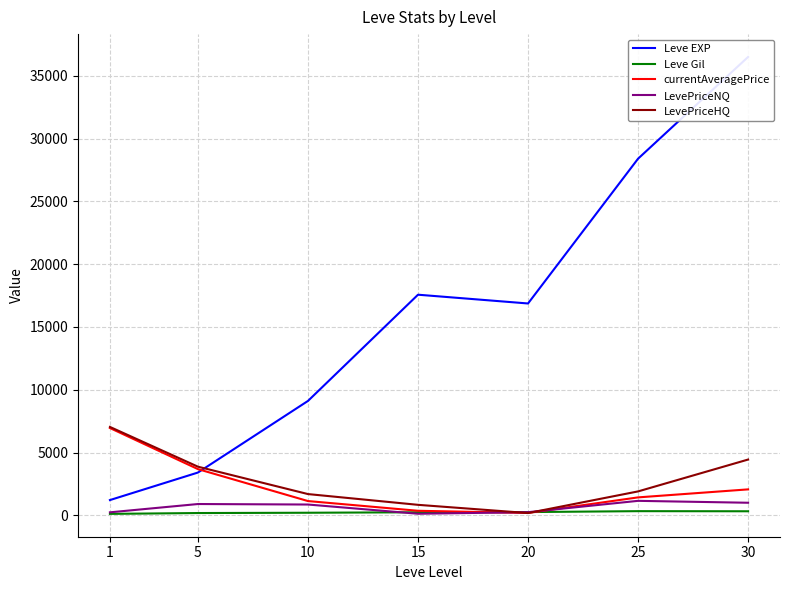

What is the total value across all series at 1?

15547.0